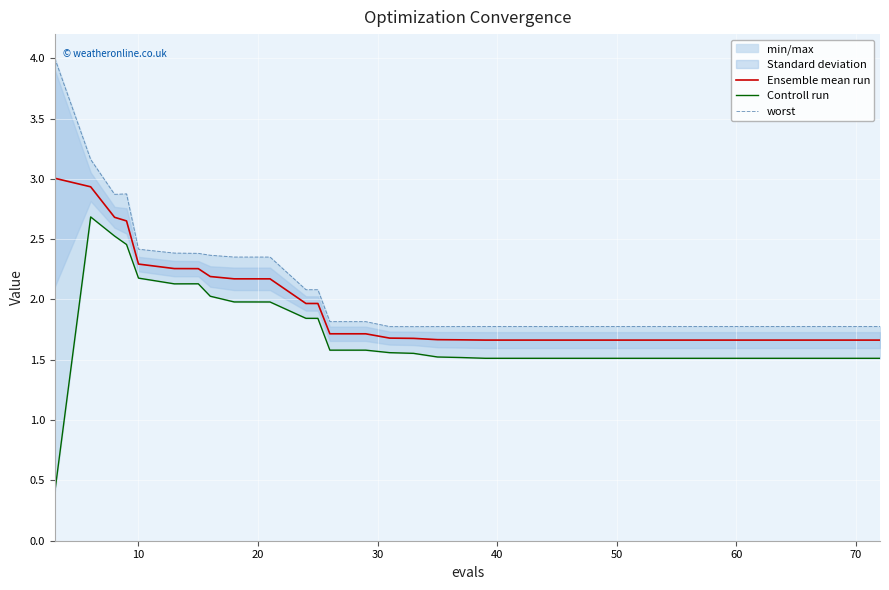

What is the lowest value of the Ensemble mean run series?

1.7